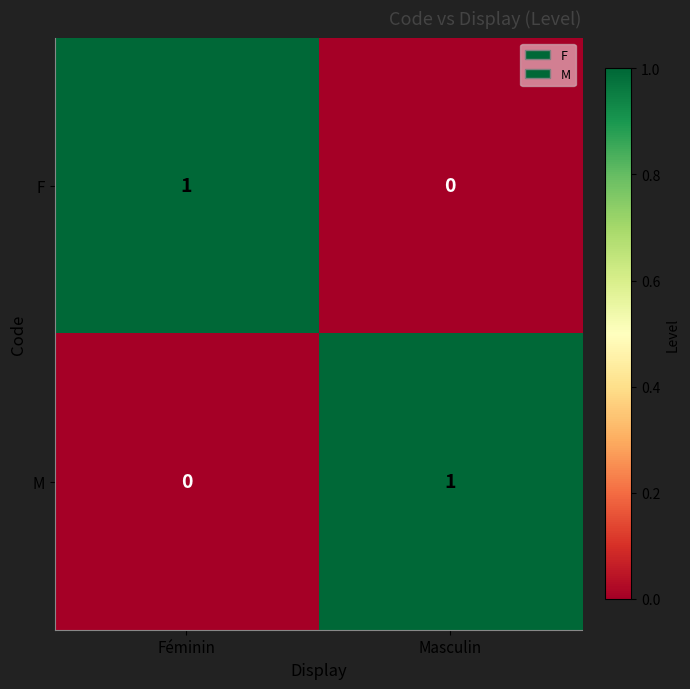

At Masculin, list the series in order from largest to smallest.

M, F